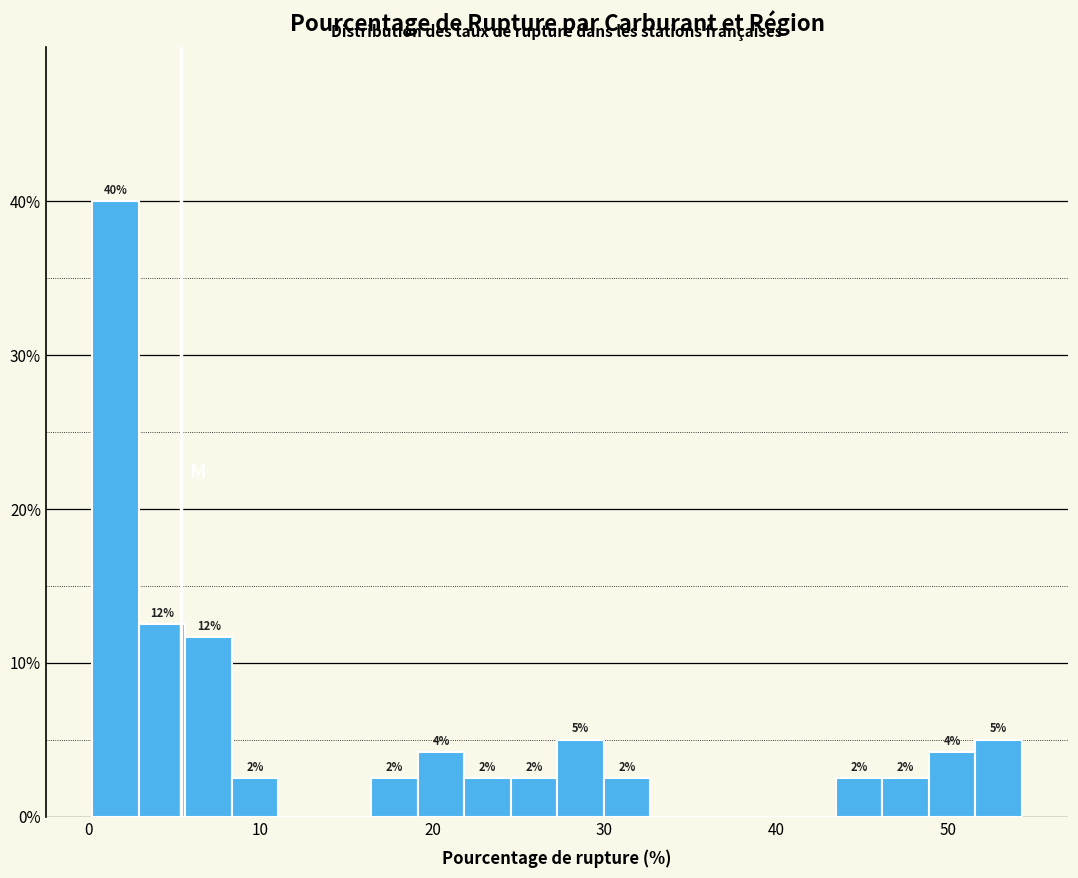

Around what value on the x-axis is the tallest bar? Give the approximate position of its centre, as read against the axis.

2